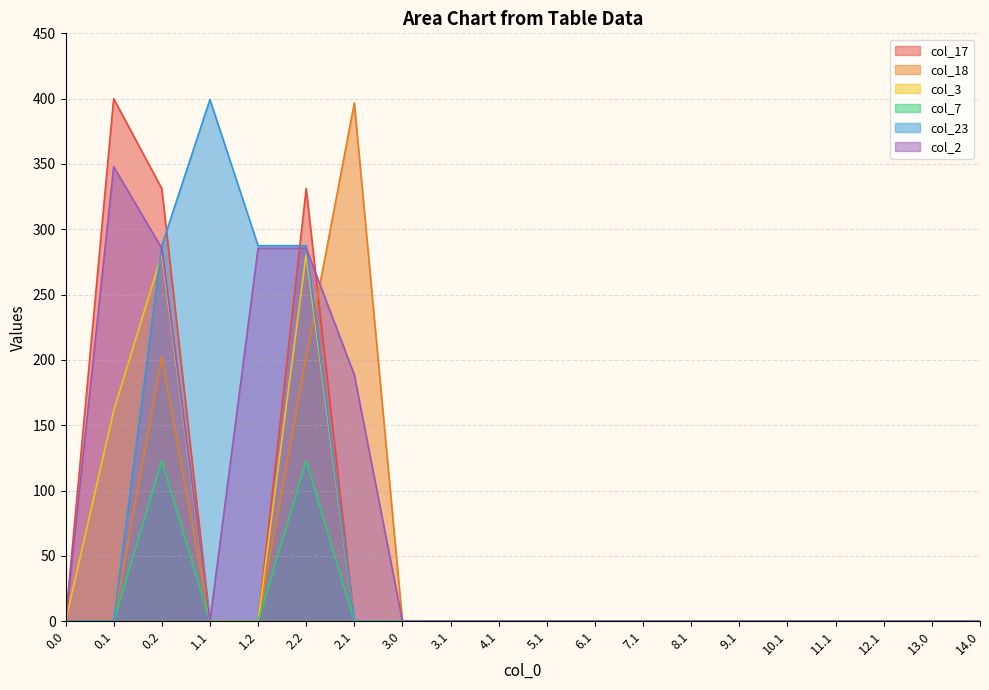

Does the chart display data point markers on the line(s)?

No